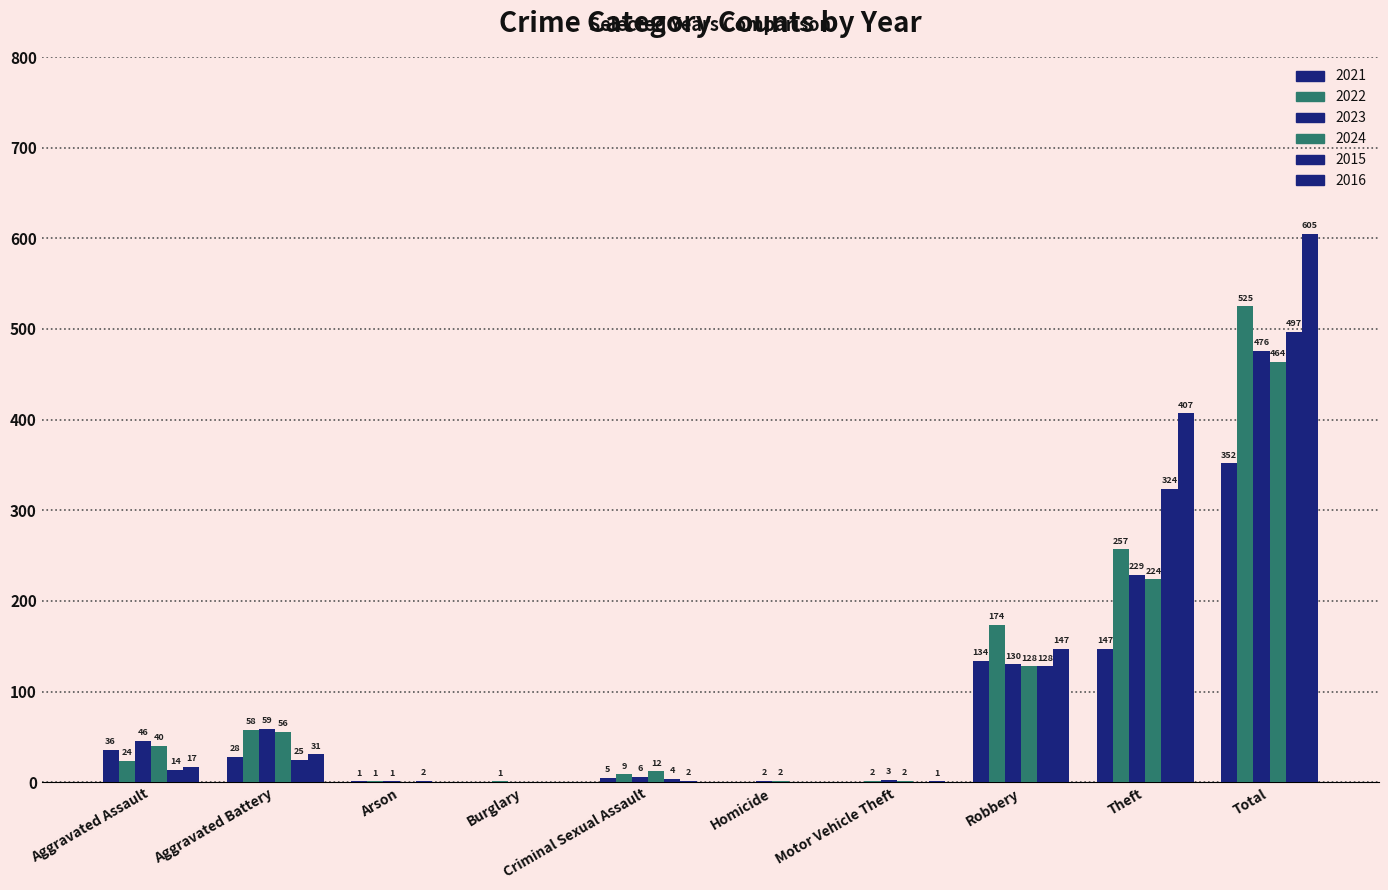

How many values in 2021 are above zero?

7